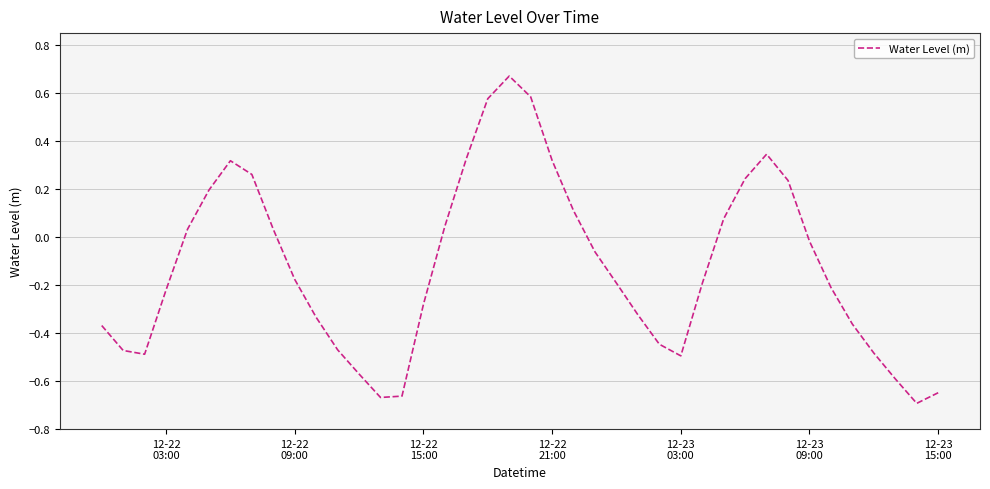

What is the difference between the maximum and minimum values?

1.4